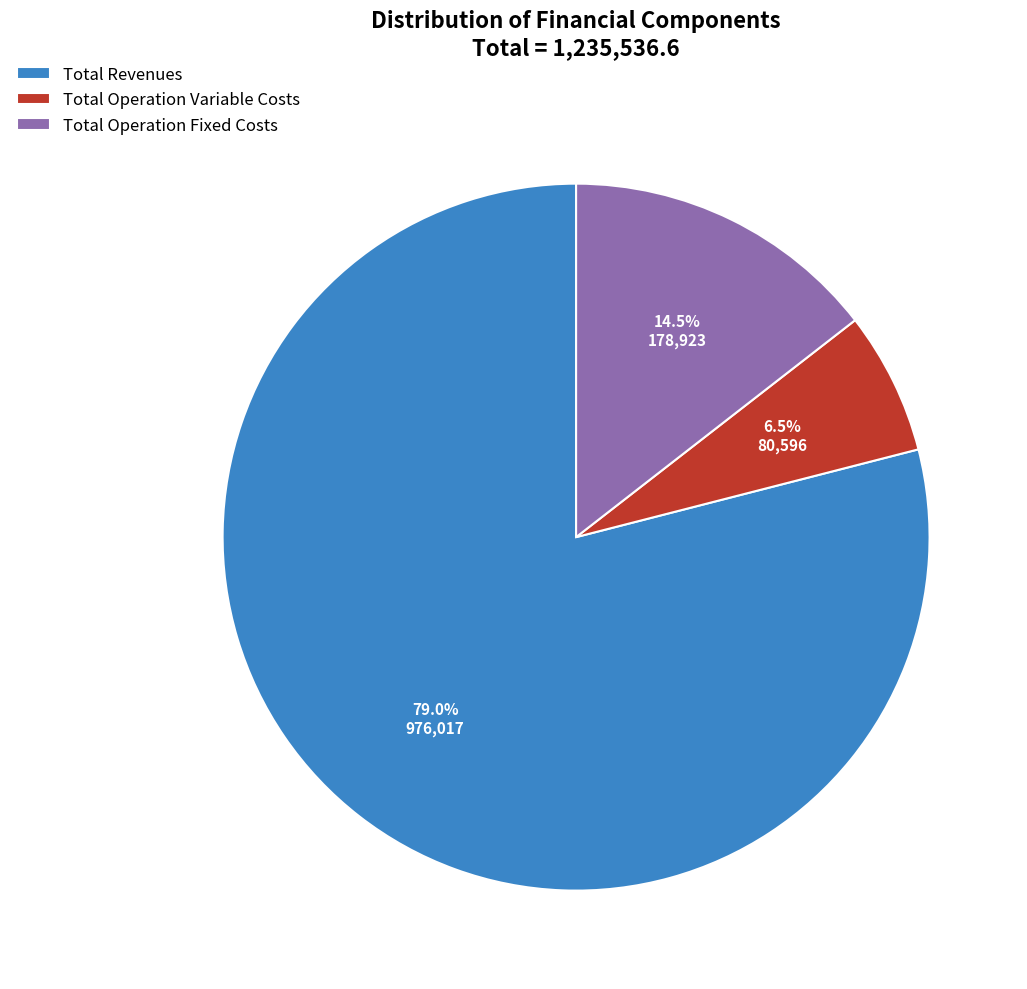

To the nearest percent, what is the average slice percentage?

33%